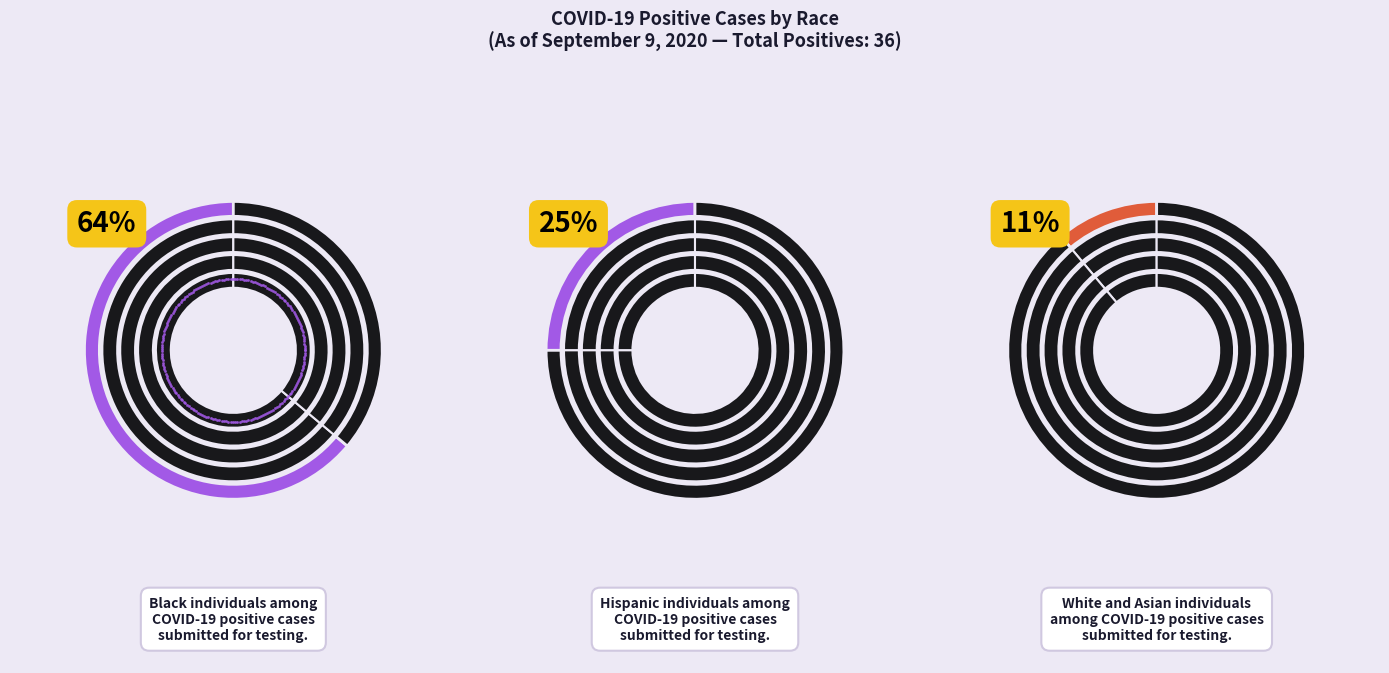

What is the total percentage of Black and Hispanic?

88.9%